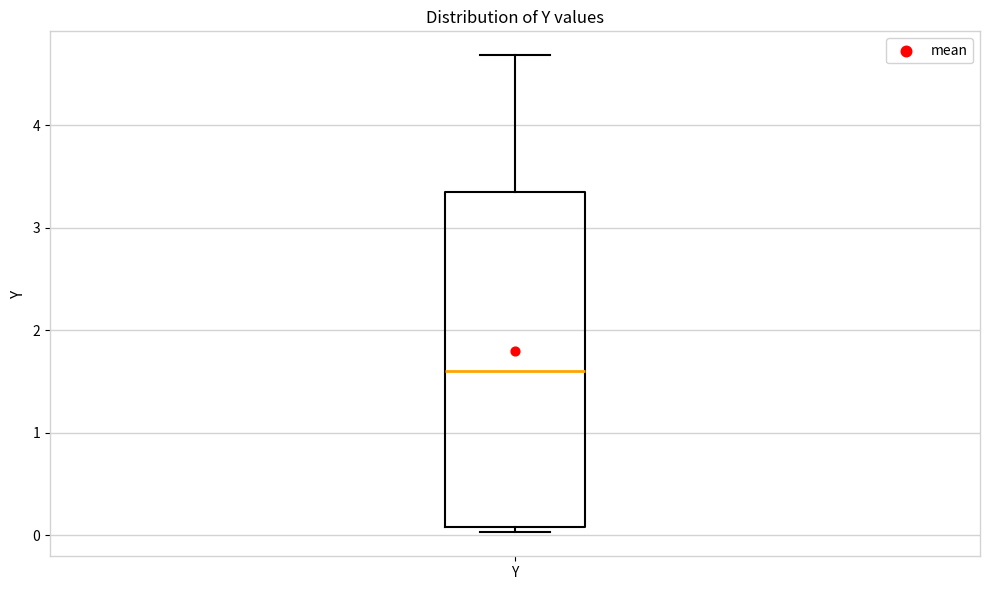

Transcribe this box plot: give where the median line is, the range the box spans, and where the two whiskers end, as read against the y-axis. The values are not printed on the chart, so give them approximately, as read against the axis.

median 1.6, box 0.1 to 3.4, whiskers 0.0 to 4.7